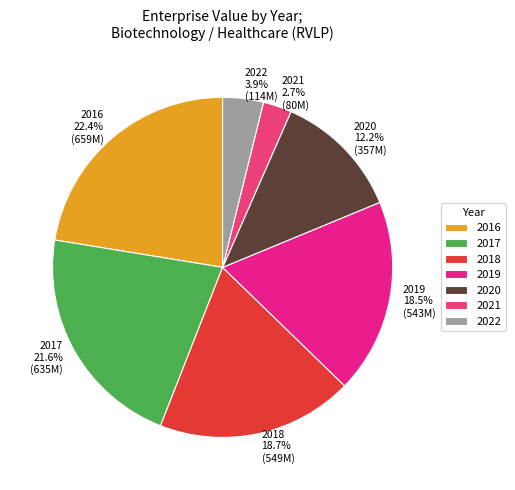

Between 2018 and 2021, which is larger?

2018